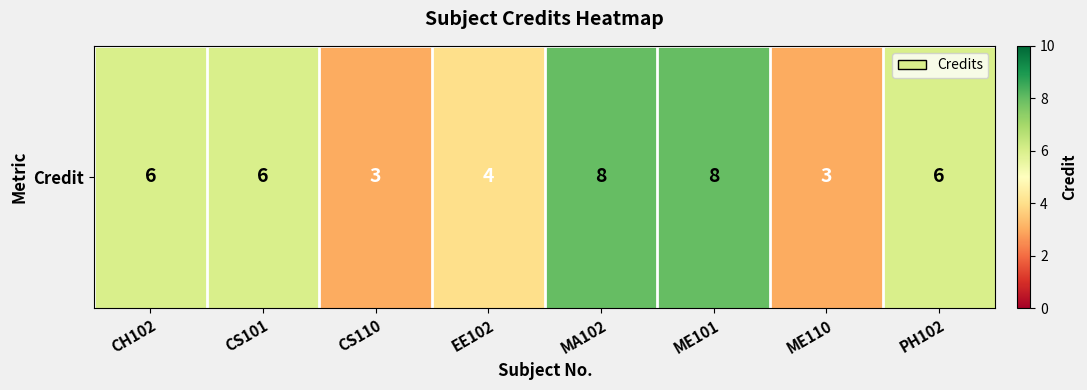

What is the ratio of the value at EE102 to the value at ME110?

1.3